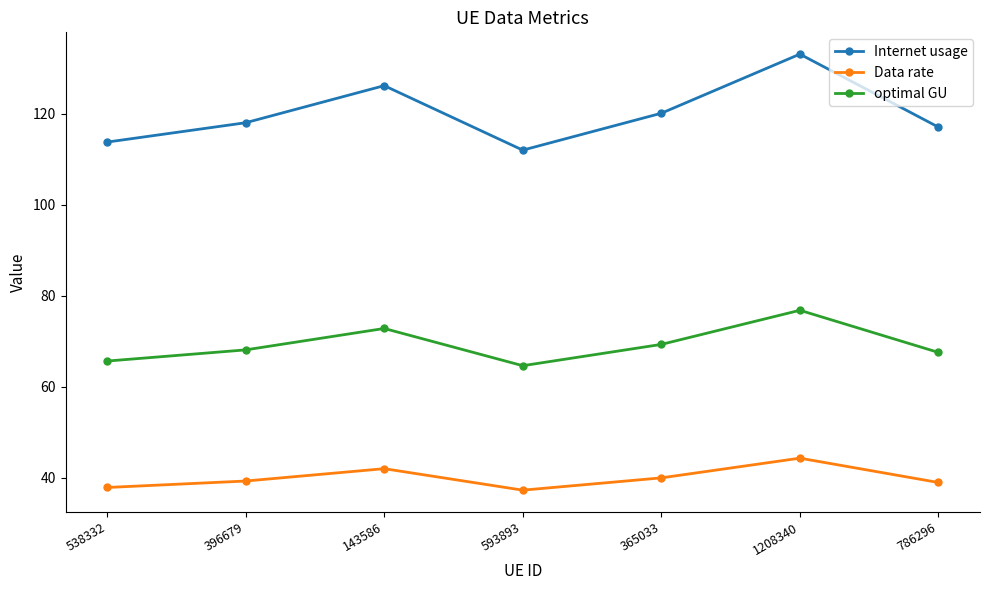

Which category has the highest value in the Data rate series?

1208340